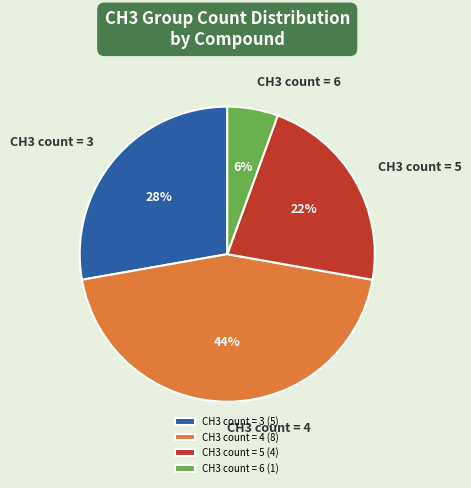

How many slices are in this pie chart?

4